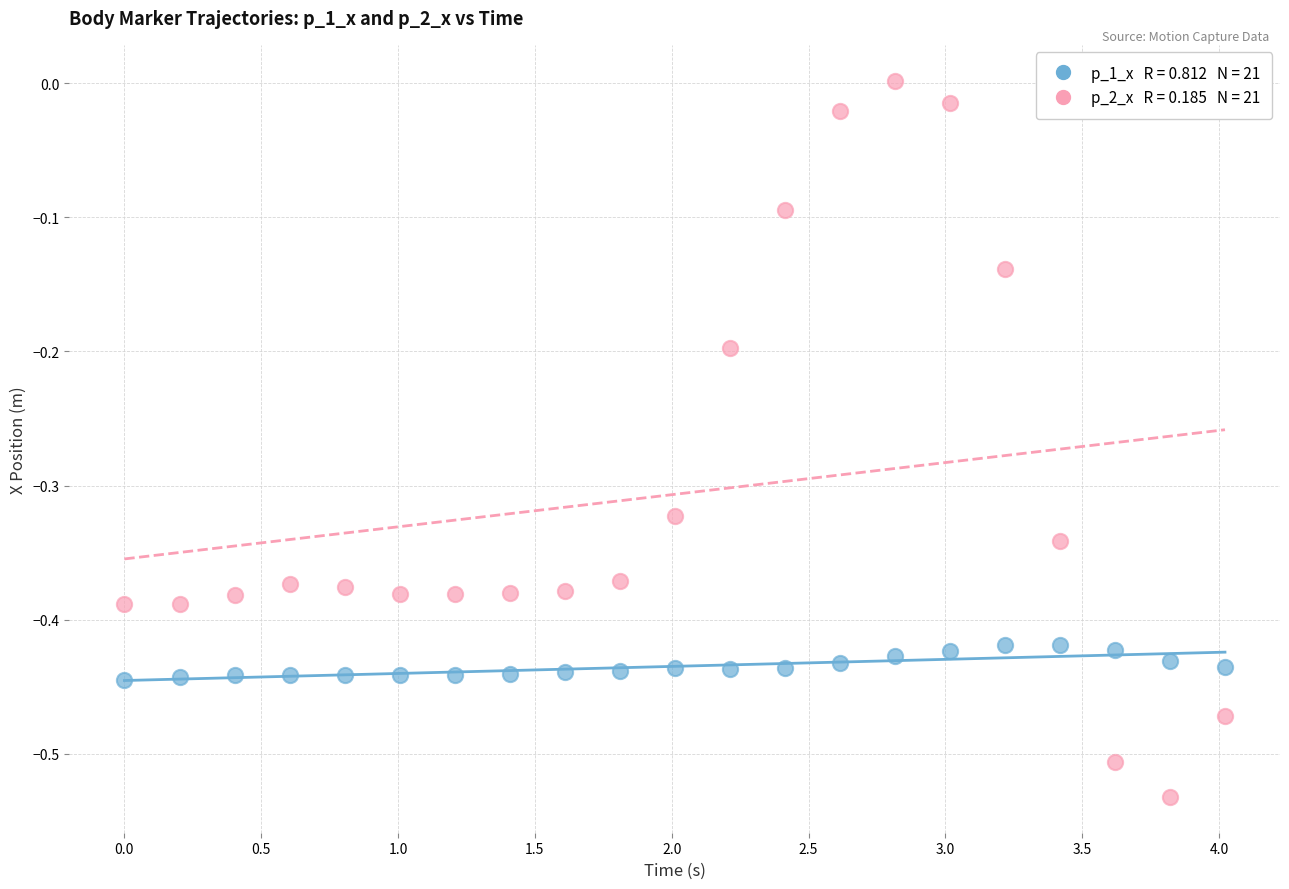

Across all data points, what is the range of Y values (max minus min)?

0.5